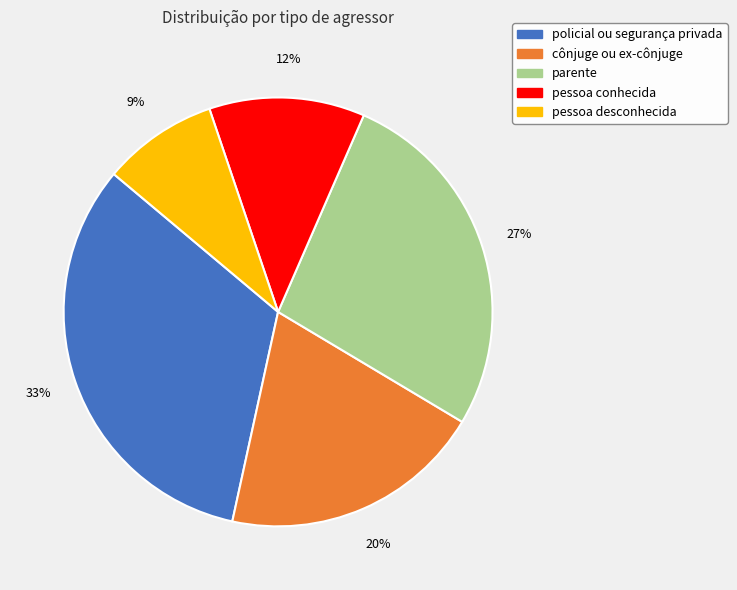

Between policial ou segurança privada and pessoa conhecida, which is larger?

policial ou segurança privada